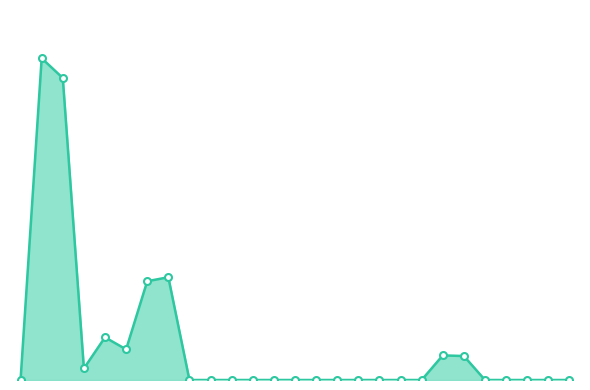

Rank the categories by value from lowest to highest.

106/03/06, 106/03/16, 106/03/17, 106/03/20, 106/03/21, 106/03/22, 106/03/23, 106/03/24, 106/03/27, 106/03/28, 106/03/29, 106/03/30, 106/03/31, 106/04/07, 106/04/10, 106/04/11, 106/04/12, 106/04/13, 106/03/09, 106/04/06, 106/04/05, 106/03/13, 106/03/10, 106/03/14, 106/03/15, 106/03/08, 106/03/07